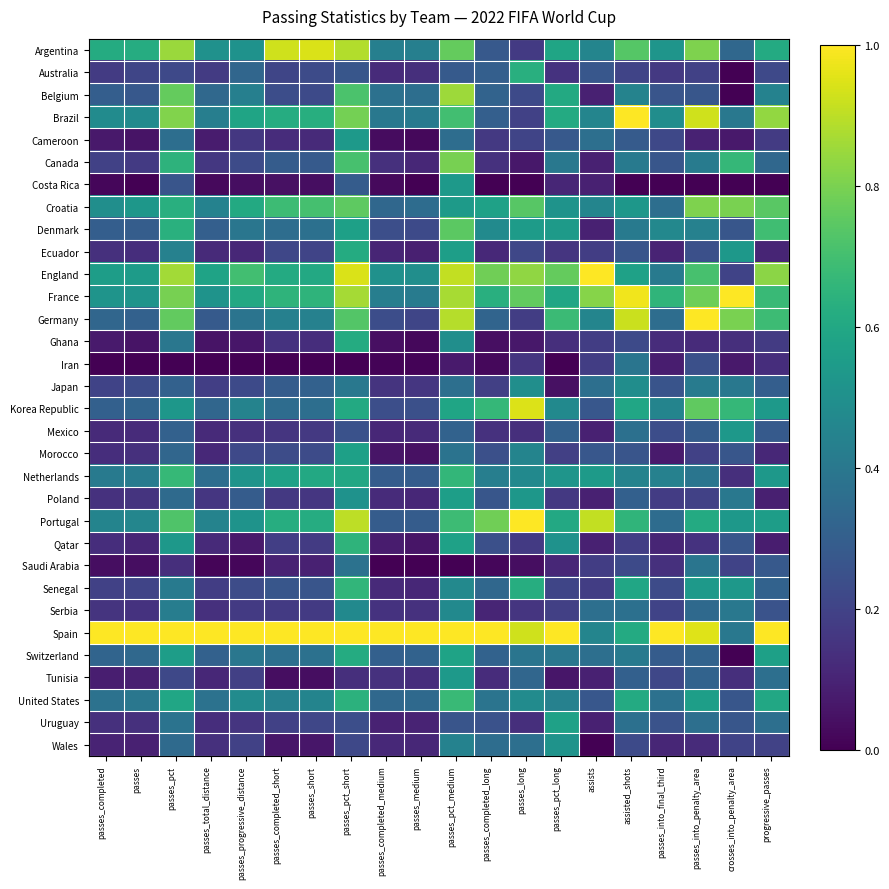

Reading left to right, list all the values displayed in this chart.

Argentina: passes_completed=0.6	passes=0.6	passes_pct=0.8	passes_total_distance=0.5	passes_progressive_distance=0.5	passes_completed_short=0.9	passes_short=0.9	passes_pct_short=0.9	passes_completed_medium=0.4	passes_medium=0.4	passes_pct_medium=0.8	passes_completed_long=0.3	passes_long=0.2	passes_pct_long=0.6	assists=0.5	assisted_shots=0.7	passes_into_final_third=0.5	passes_into_penalty_area=0.8	crosses_into_penalty_area=0.3	progressive_passes=0.6
Australia: passes_completed=0.2	passes=0.2	passes_pct=0.2	passes_total_distance=0.2	passes_progressive_distance=0.3	passes_completed_short=0.2	passes_short=0.2	passes_pct_short=0.3	passes_completed_medium=0.1	passes_medium=0.1	passes_pct_medium=0.3	passes_completed_long=0.3	passes_long=0.6	passes_pct_long=0.1	assists=0.3	assisted_shots=0.2	passes_into_final_third=0.2	passes_into_penalty_area=0.2	crosses_into_penalty_area=0.0	progressive_passes=0.2
Belgium: passes_completed=0.3	passes=0.3	passes_pct=0.8	passes_total_distance=0.3	passes_progressive_distance=0.4	passes_completed_short=0.2	passes_short=0.2	passes_pct_short=0.7	passes_completed_medium=0.4	passes_medium=0.4	passes_pct_medium=0.9	passes_completed_long=0.3	passes_long=0.2	passes_pct_long=0.6	assists=0.1	assisted_shots=0.4	passes_into_final_third=0.3	passes_into_penalty_area=0.3	crosses_into_penalty_area=0.0	progressive_passes=0.4
Brazil: passes_completed=0.5	passes=0.5	passes_pct=0.8	passes_total_distance=0.4	passes_progressive_distance=0.6	passes_completed_short=0.6	passes_short=0.6	passes_pct_short=0.8	passes_completed_medium=0.4	passes_medium=0.4	passes_pct_medium=0.7	passes_completed_long=0.3	passes_long=0.2	passes_pct_long=0.6	assists=0.5	assisted_shots=1.0	passes_into_final_third=0.5	passes_into_penalty_area=0.9	crosses_into_penalty_area=0.4	progressive_passes=0.8
Cameroon: passes_completed=0.1	passes=0.1	passes_pct=0.4	passes_total_distance=0.1	passes_progressive_distance=0.2	passes_completed_short=0.1	passes_short=0.1	passes_pct_short=0.5	passes_completed_medium=0.0	passes_medium=0.0	passes_pct_medium=0.4	passes_completed_long=0.2	passes_long=0.2	passes_pct_long=0.3	assists=0.4	assisted_shots=0.3	passes_into_final_third=0.2	passes_into_penalty_area=0.1	crosses_into_penalty_area=0.1	progressive_passes=0.2
Canada: passes_completed=0.2	passes=0.2	passes_pct=0.6	passes_total_distance=0.2	passes_progressive_distance=0.2	passes_completed_short=0.3	passes_short=0.3	passes_pct_short=0.7	passes_completed_medium=0.1	passes_medium=0.1	passes_pct_medium=0.8	passes_completed_long=0.1	passes_long=0.1	passes_pct_long=0.4	assists=0.1	assisted_shots=0.4	passes_into_final_third=0.3	passes_into_penalty_area=0.4	crosses_into_penalty_area=0.7	progressive_passes=0.3
Costa Rica: passes_completed=0.0	passes=0.0	passes_pct=0.3	passes_total_distance=0.0	passes_progressive_distance=0.0	passes_completed_short=0.0	passes_short=0.0	passes_pct_short=0.3	passes_completed_medium=0.0	passes_medium=0.0	passes_pct_medium=0.5	passes_completed_long=0.0	passes_long=0.0	passes_pct_long=0.1	assists=0.1	assisted_shots=0.0	passes_into_final_third=0.0	passes_into_penalty_area=0.0	crosses_into_penalty_area=0.0	progressive_passes=0.0
Croatia: passes_completed=0.5	passes=0.5	passes_pct=0.6	passes_total_distance=0.4	passes_progressive_distance=0.6	passes_completed_short=0.7	passes_short=0.7	passes_pct_short=0.8	passes_completed_medium=0.3	passes_medium=0.4	passes_pct_medium=0.5	passes_completed_long=0.6	passes_long=0.7	passes_pct_long=0.5	assists=0.5	assisted_shots=0.5	passes_into_final_third=0.4	passes_into_penalty_area=0.8	crosses_into_penalty_area=0.8	progressive_passes=0.7
Denmark: passes_completed=0.3	passes=0.3	passes_pct=0.6	passes_total_distance=0.3	passes_progressive_distance=0.4	passes_completed_short=0.4	passes_short=0.4	passes_pct_short=0.6	passes_completed_medium=0.2	passes_medium=0.2	passes_pct_medium=0.7	passes_completed_long=0.5	passes_long=0.5	passes_pct_long=0.5	assists=0.1	assisted_shots=0.4	passes_into_final_third=0.5	passes_into_penalty_area=0.4	crosses_into_penalty_area=0.3	progressive_passes=0.7
Ecuador: passes_completed=0.1	passes=0.1	passes_pct=0.4	passes_total_distance=0.1	passes_progressive_distance=0.1	passes_completed_short=0.2	passes_short=0.2	passes_pct_short=0.6	passes_completed_medium=0.1	passes_medium=0.1	passes_pct_medium=0.6	passes_completed_long=0.1	passes_long=0.2	passes_pct_long=0.2	assists=0.2	assisted_shots=0.3	passes_into_final_third=0.1	passes_into_penalty_area=0.2	crosses_into_penalty_area=0.5	progressive_passes=0.1
England: passes_completed=0.6	passes=0.5	passes_pct=0.9	passes_total_distance=0.6	passes_progressive_distance=0.7	passes_completed_short=0.6	passes_short=0.6	passes_pct_short=0.9	passes_completed_medium=0.5	passes_medium=0.5	passes_pct_medium=0.9	passes_completed_long=0.8	passes_long=0.8	passes_pct_long=0.8	assists=1.0	assisted_shots=0.6	passes_into_final_third=0.4	passes_into_penalty_area=0.7	crosses_into_penalty_area=0.2	progressive_passes=0.8
France: passes_completed=0.5	passes=0.5	passes_pct=0.8	passes_total_distance=0.5	passes_progressive_distance=0.6	passes_completed_short=0.6	passes_short=0.7	passes_pct_short=0.9	passes_completed_medium=0.4	passes_medium=0.4	passes_pct_medium=0.9	passes_completed_long=0.6	passes_long=0.8	passes_pct_long=0.6	assists=0.8	assisted_shots=1.0	passes_into_final_third=0.7	passes_into_penalty_area=0.8	crosses_into_penalty_area=1.0	progressive_passes=0.7
Germany: passes_completed=0.3	passes=0.3	passes_pct=0.8	passes_total_distance=0.3	passes_progressive_distance=0.4	passes_completed_short=0.4	passes_short=0.4	passes_pct_short=0.7	passes_completed_medium=0.2	passes_medium=0.2	passes_pct_medium=0.9	passes_completed_long=0.3	passes_long=0.2	passes_pct_long=0.7	assists=0.5	assisted_shots=0.9	passes_into_final_third=0.4	passes_into_penalty_area=1.0	crosses_into_penalty_area=0.8	progressive_passes=0.7
Ghana: passes_completed=0.1	passes=0.1	passes_pct=0.4	passes_total_distance=0.1	passes_progressive_distance=0.1	passes_completed_short=0.1	passes_short=0.1	passes_pct_short=0.6	passes_completed_medium=0.0	passes_medium=0.0	passes_pct_medium=0.5	passes_completed_long=0.0	passes_long=0.1	passes_pct_long=0.1	assists=0.2	assisted_shots=0.2	passes_into_final_third=0.1	passes_into_penalty_area=0.1	crosses_into_penalty_area=0.1	progressive_passes=0.2
Iran: passes_completed=0.0	passes=0.0	passes_pct=0.0	passes_total_distance=0.0	passes_progressive_distance=0.0	passes_completed_short=0.0	passes_short=0.0	passes_pct_short=0.0	passes_completed_medium=0.0	passes_medium=0.0	passes_pct_medium=0.1	passes_completed_long=0.0	passes_long=0.2	passes_pct_long=0.0	assists=0.2	assisted_shots=0.4	passes_into_final_third=0.1	passes_into_penalty_area=0.2	crosses_into_penalty_area=0.1	progressive_passes=0.1
Japan: passes_completed=0.2	passes=0.2	passes_pct=0.3	passes_total_distance=0.2	passes_progressive_distance=0.2	passes_completed_short=0.3	passes_short=0.3	passes_pct_short=0.4	passes_completed_medium=0.2	passes_medium=0.2	passes_pct_medium=0.4	passes_completed_long=0.2	passes_long=0.5	passes_pct_long=0.0	assists=0.4	assisted_shots=0.5	passes_into_final_third=0.3	passes_into_penalty_area=0.4	crosses_into_penalty_area=0.4	progressive_passes=0.3
Korea Republic: passes_completed=0.3	passes=0.3	passes_pct=0.5	passes_total_distance=0.3	passes_progressive_distance=0.4	passes_completed_short=0.4	passes_short=0.4	passes_pct_short=0.6	passes_completed_medium=0.2	passes_medium=0.2	passes_pct_medium=0.6	passes_completed_long=0.7	passes_long=0.9	passes_pct_long=0.5	assists=0.3	assisted_shots=0.6	passes_into_final_third=0.4	passes_into_penalty_area=0.8	crosses_into_penalty_area=0.7	progressive_passes=0.5
Mexico: passes_completed=0.1	passes=0.1	passes_pct=0.3	passes_total_distance=0.1	passes_progressive_distance=0.1	passes_completed_short=0.2	passes_short=0.2	passes_pct_short=0.2	passes_completed_medium=0.1	passes_medium=0.1	passes_pct_medium=0.3	passes_completed_long=0.1	passes_long=0.1	passes_pct_long=0.3	assists=0.1	assisted_shots=0.4	passes_into_final_third=0.2	passes_into_penalty_area=0.3	crosses_into_penalty_area=0.5	progressive_passes=0.3
Morocco: passes_completed=0.1	passes=0.1	passes_pct=0.3	passes_total_distance=0.1	passes_progressive_distance=0.2	passes_completed_short=0.2	passes_short=0.2	passes_pct_short=0.6	passes_completed_medium=0.1	passes_medium=0.0	passes_pct_medium=0.4	passes_completed_long=0.2	passes_long=0.5	passes_pct_long=0.2	assists=0.3	assisted_shots=0.3	passes_into_final_third=0.1	passes_into_penalty_area=0.2	crosses_into_penalty_area=0.3	progressive_passes=0.1
Netherlands: passes_completed=0.4	passes=0.4	passes_pct=0.7	passes_total_distance=0.4	passes_progressive_distance=0.5	passes_completed_short=0.6	passes_short=0.6	passes_pct_short=0.6	passes_completed_medium=0.3	passes_medium=0.3	passes_pct_medium=0.7	passes_completed_long=0.4	passes_long=0.5	passes_pct_long=0.5	assists=0.5	assisted_shots=0.4	passes_into_final_third=0.4	passes_into_penalty_area=0.4	crosses_into_penalty_area=0.1	progressive_passes=0.5
Poland: passes_completed=0.1	passes=0.2	passes_pct=0.3	passes_total_distance=0.2	passes_progressive_distance=0.3	passes_completed_short=0.2	passes_short=0.2	passes_pct_short=0.5	passes_completed_medium=0.1	passes_medium=0.1	passes_pct_medium=0.6	passes_completed_long=0.3	passes_long=0.5	passes_pct_long=0.2	assists=0.1	assisted_shots=0.3	passes_into_final_third=0.2	passes_into_penalty_area=0.2	crosses_into_penalty_area=0.4	progressive_passes=0.1
Portugal: passes_completed=0.5	passes=0.5	passes_pct=0.7	passes_total_distance=0.4	passes_progressive_distance=0.5	passes_completed_short=0.6	passes_short=0.6	passes_pct_short=0.9	passes_completed_medium=0.3	passes_medium=0.3	passes_pct_medium=0.7	passes_completed_long=0.8	passes_long=1.0	passes_pct_long=0.6	assists=0.9	assisted_shots=0.7	passes_into_final_third=0.4	passes_into_penalty_area=0.6	crosses_into_penalty_area=0.5	progressive_passes=0.6
Qatar: passes_completed=0.1	passes=0.1	passes_pct=0.5	passes_total_distance=0.1	passes_progressive_distance=0.1	passes_completed_short=0.2	passes_short=0.2	passes_pct_short=0.6	passes_completed_medium=0.1	passes_medium=0.1	passes_pct_medium=0.6	passes_completed_long=0.2	passes_long=0.2	passes_pct_long=0.5	assists=0.1	assisted_shots=0.2	passes_into_final_third=0.1	passes_into_penalty_area=0.1	crosses_into_penalty_area=0.3	progressive_passes=0.1
Saudi Arabia: passes_completed=0.0	passes=0.0	passes_pct=0.1	passes_total_distance=0.0	passes_progressive_distance=0.0	passes_completed_short=0.1	passes_short=0.1	passes_pct_short=0.4	passes_completed_medium=0.0	passes_medium=0.0	passes_pct_medium=0.0	passes_completed_long=0.0	passes_long=0.0	passes_pct_long=0.1	assists=0.2	assisted_shots=0.2	passes_into_final_third=0.1	passes_into_penalty_area=0.4	crosses_into_penalty_area=0.2	progressive_passes=0.3
Senegal: passes_completed=0.2	passes=0.2	passes_pct=0.4	passes_total_distance=0.2	passes_progressive_distance=0.2	passes_completed_short=0.3	passes_short=0.3	passes_pct_short=0.7	passes_completed_medium=0.1	passes_medium=0.1	passes_pct_medium=0.5	passes_completed_long=0.3	passes_long=0.6	passes_pct_long=0.2	assists=0.2	assisted_shots=0.6	passes_into_final_third=0.2	passes_into_penalty_area=0.5	crosses_into_penalty_area=0.5	progressive_passes=0.3
Serbia: passes_completed=0.1	passes=0.1	passes_pct=0.4	passes_total_distance=0.1	passes_progressive_distance=0.2	passes_completed_short=0.2	passes_short=0.2	passes_pct_short=0.5	passes_completed_medium=0.1	passes_medium=0.1	passes_pct_medium=0.5	passes_completed_long=0.1	passes_long=0.2	passes_pct_long=0.2	assists=0.4	assisted_shots=0.4	passes_into_final_third=0.2	passes_into_penalty_area=0.3	crosses_into_penalty_area=0.4	progressive_passes=0.3
Spain: passes_completed=1.0	passes=1.0	passes_pct=1.0	passes_total_distance=1.0	passes_progressive_distance=1.0	passes_completed_short=1.0	passes_short=1.0	passes_pct_short=1.0	passes_completed_medium=1.0	passes_medium=1.0	passes_pct_medium=1.0	passes_completed_long=1.0	passes_long=0.9	passes_pct_long=1.0	assists=0.5	assisted_shots=0.6	passes_into_final_third=1.0	passes_into_penalty_area=1.0	crosses_into_penalty_area=0.4	progressive_passes=1.0
Switzerland: passes_completed=0.3	passes=0.3	passes_pct=0.6	passes_total_distance=0.3	passes_progressive_distance=0.4	passes_completed_short=0.4	passes_short=0.4	passes_pct_short=0.6	passes_completed_medium=0.3	passes_medium=0.3	passes_pct_medium=0.6	passes_completed_long=0.3	passes_long=0.4	passes_pct_long=0.4	assists=0.4	assisted_shots=0.4	passes_into_final_third=0.3	passes_into_penalty_area=0.3	crosses_into_penalty_area=0.0	progressive_passes=0.6
Tunisia: passes_completed=0.1	passes=0.1	passes_pct=0.2	passes_total_distance=0.1	passes_progressive_distance=0.2	passes_completed_short=0.0	passes_short=0.0	passes_pct_short=0.1	passes_completed_medium=0.1	passes_medium=0.1	passes_pct_medium=0.5	passes_completed_long=0.1	passes_long=0.3	passes_pct_long=0.1	assists=0.1	assisted_shots=0.3	passes_into_final_third=0.2	passes_into_penalty_area=0.3	crosses_into_penalty_area=0.1	progressive_passes=0.4
United States: passes_completed=0.4	passes=0.4	passes_pct=0.6	passes_total_distance=0.4	passes_progressive_distance=0.5	passes_completed_short=0.4	passes_short=0.5	passes_pct_short=0.6	passes_completed_medium=0.3	passes_medium=0.3	passes_pct_medium=0.7	passes_completed_long=0.4	passes_long=0.5	passes_pct_long=0.4	assists=0.3	assisted_shots=0.6	passes_into_final_third=0.4	passes_into_penalty_area=0.6	crosses_into_penalty_area=0.3	progressive_passes=0.6
Uruguay: passes_completed=0.1	passes=0.1	passes_pct=0.4	passes_total_distance=0.1	passes_progressive_distance=0.2	passes_completed_short=0.2	passes_short=0.2	passes_pct_short=0.2	passes_completed_medium=0.1	passes_medium=0.1	passes_pct_medium=0.3	passes_completed_long=0.2	passes_long=0.1	passes_pct_long=0.6	assists=0.1	assisted_shots=0.4	passes_into_final_third=0.3	passes_into_penalty_area=0.4	crosses_into_penalty_area=0.3	progressive_passes=0.4
Wales: passes_completed=0.1	passes=0.1	passes_pct=0.3	passes_total_distance=0.1	passes_progressive_distance=0.2	passes_completed_short=0.1	passes_short=0.1	passes_pct_short=0.2	passes_completed_medium=0.1	passes_medium=0.1	passes_pct_medium=0.4	passes_completed_long=0.4	passes_long=0.4	passes_pct_long=0.5	assists=0.0	assisted_shots=0.2	passes_into_final_third=0.1	passes_into_penalty_area=0.1	crosses_into_penalty_area=0.2	progressive_passes=0.2